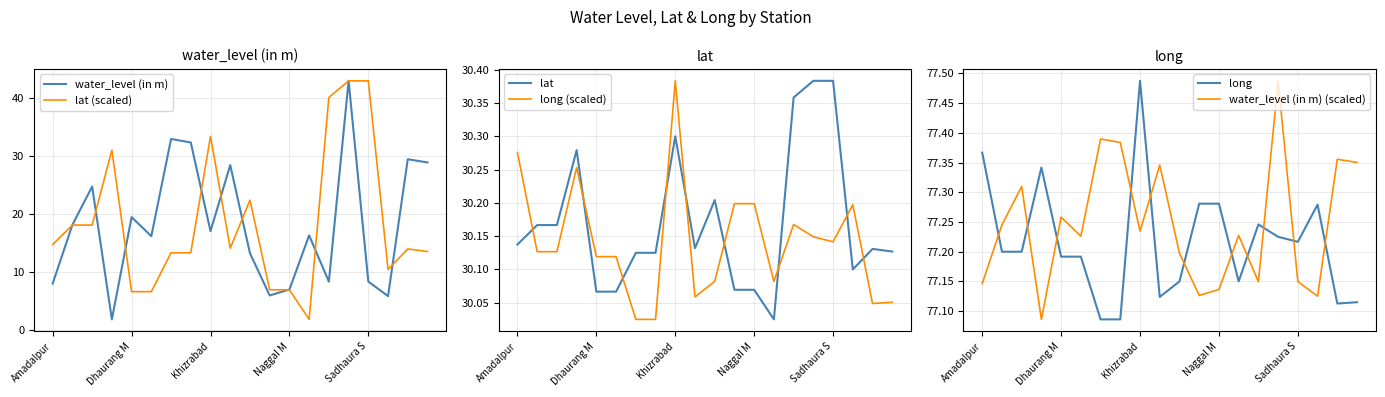

What is the sum of all lat values?

603.4